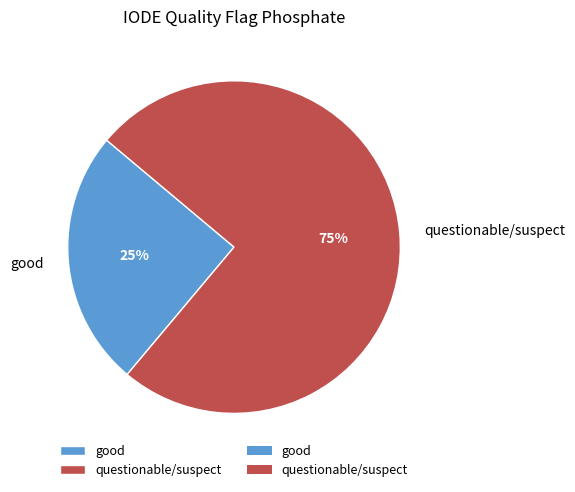

To the nearest percent, what is the average slice percentage?

50%